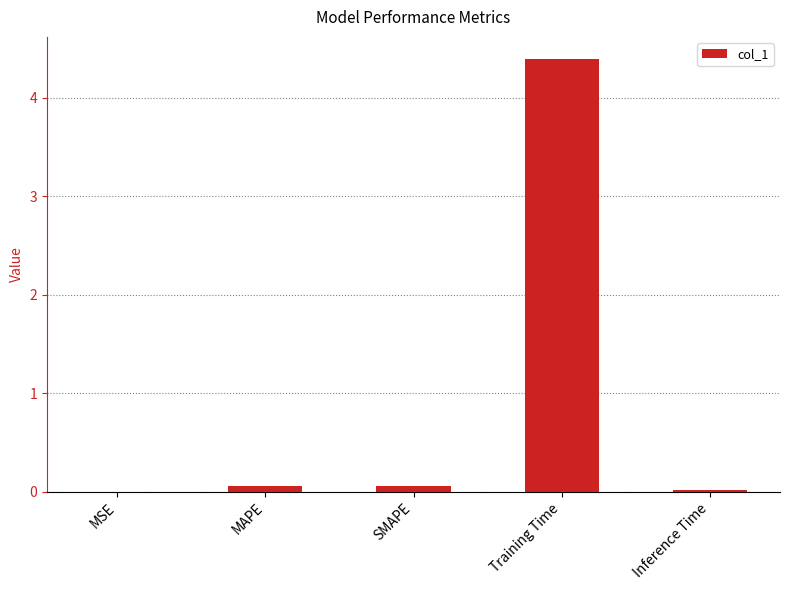

Which category has the highest value across all series?

Training Time